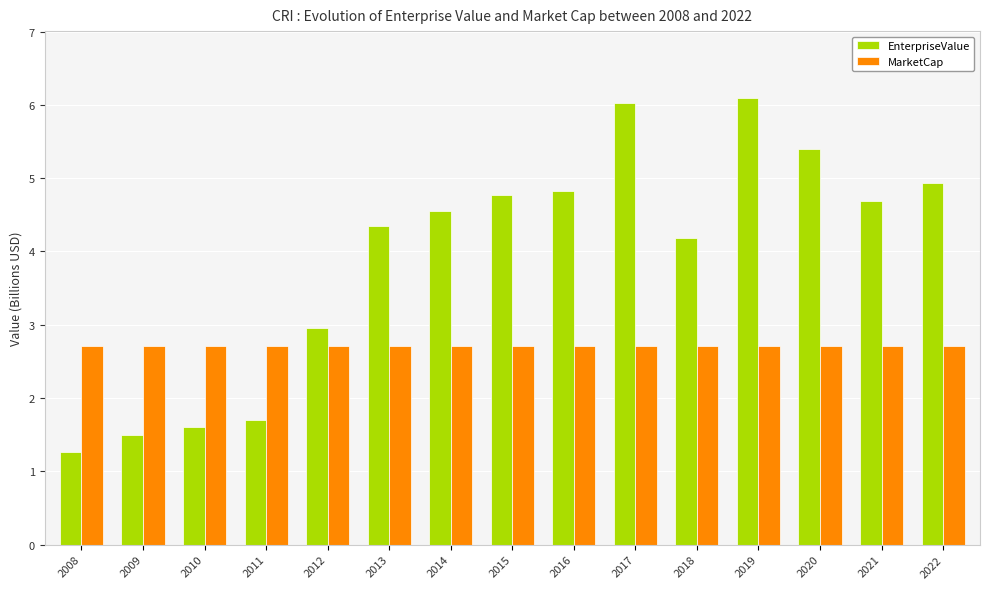

How many groups of bars are there?

15